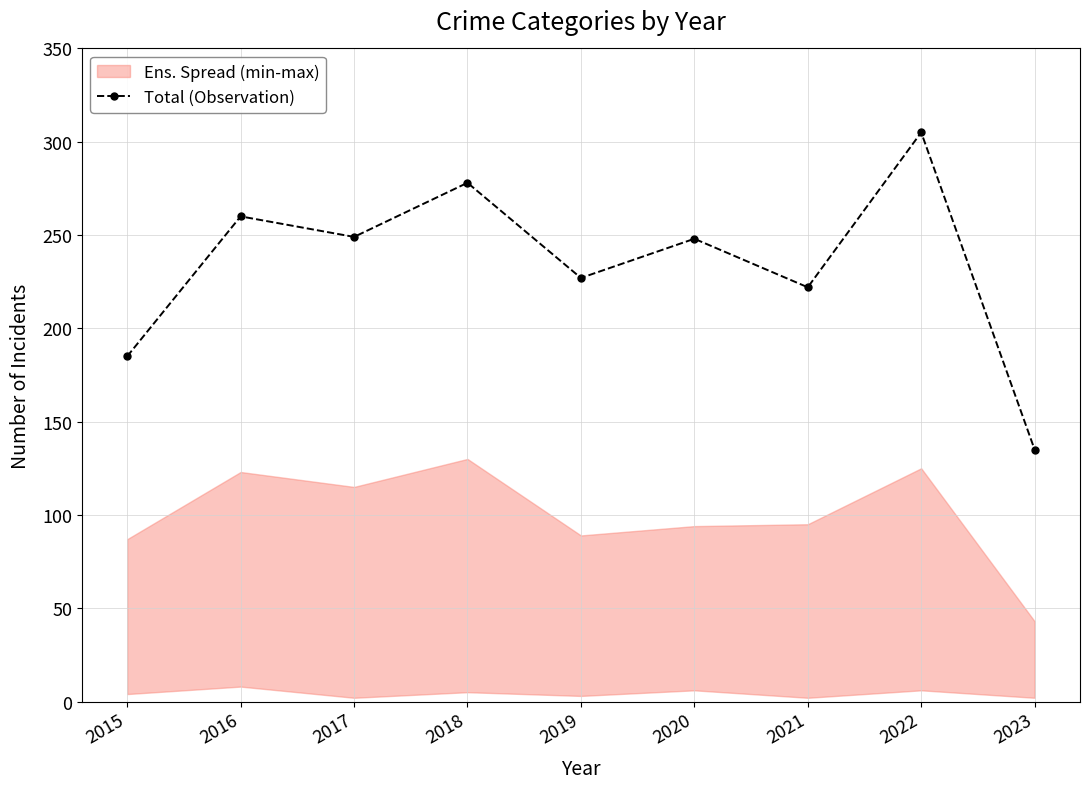

The chart shows a value of 248 at 2020. True or false?

True